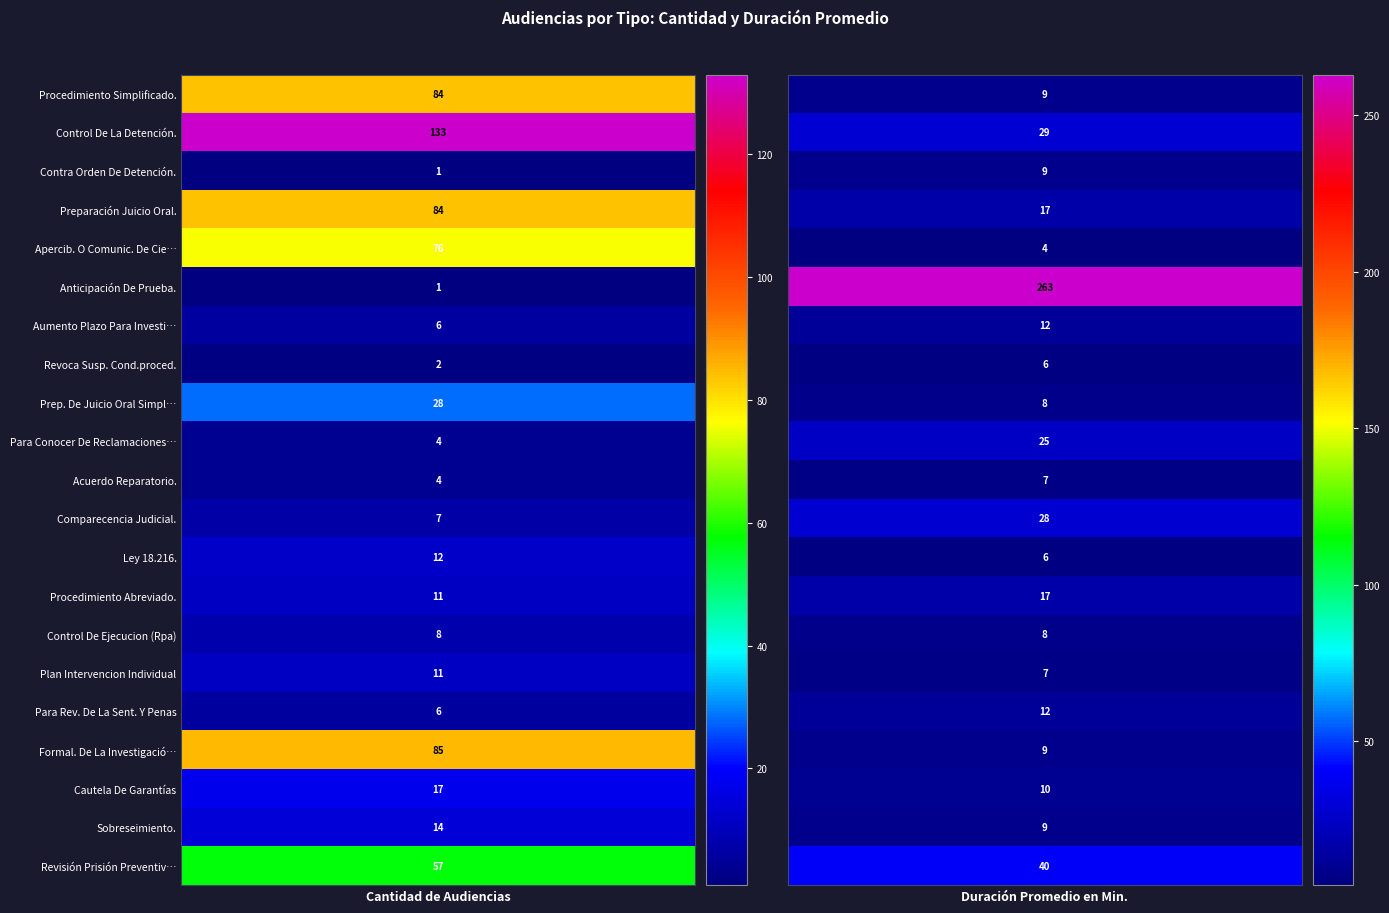

What is the maximum value for Audiencia De Control De La Detención.?

133